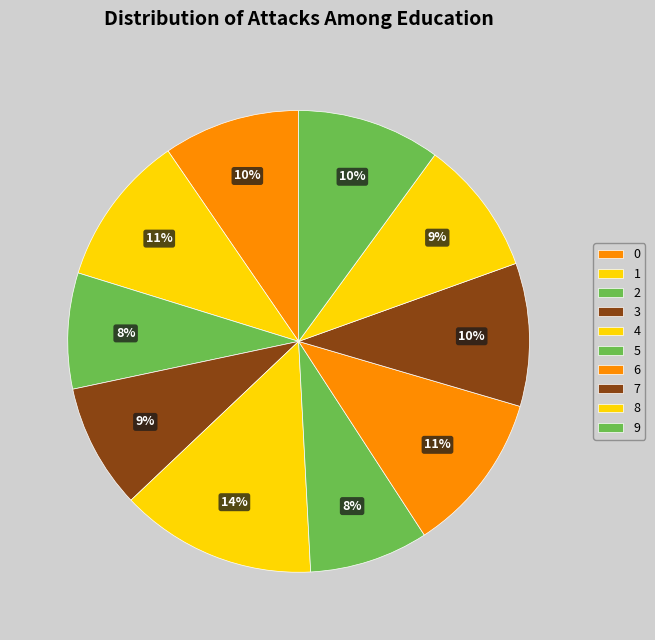

Which has a higher value, 6 or 8?

6